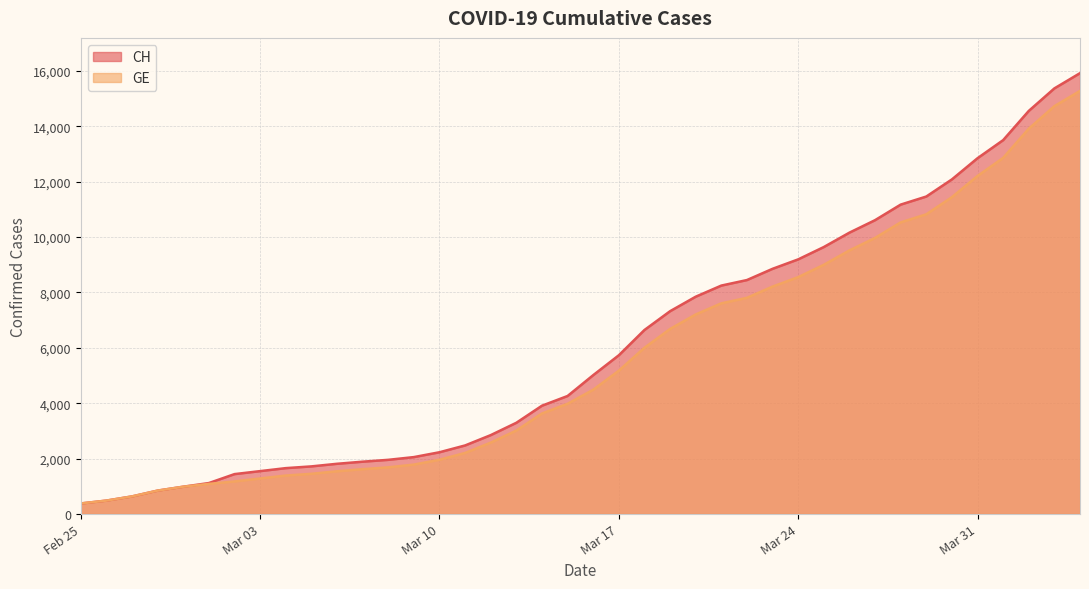

Which series has the largest range (max minus min)?

CH